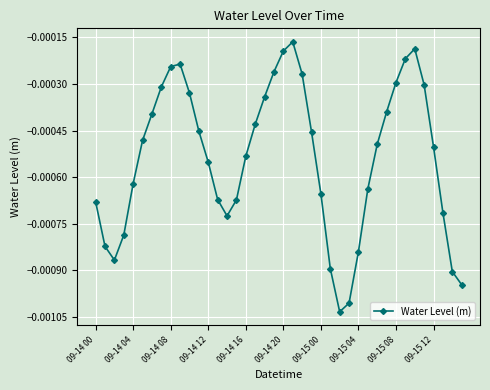

True or false: there are more than 1 points higher than both neighbors.

True